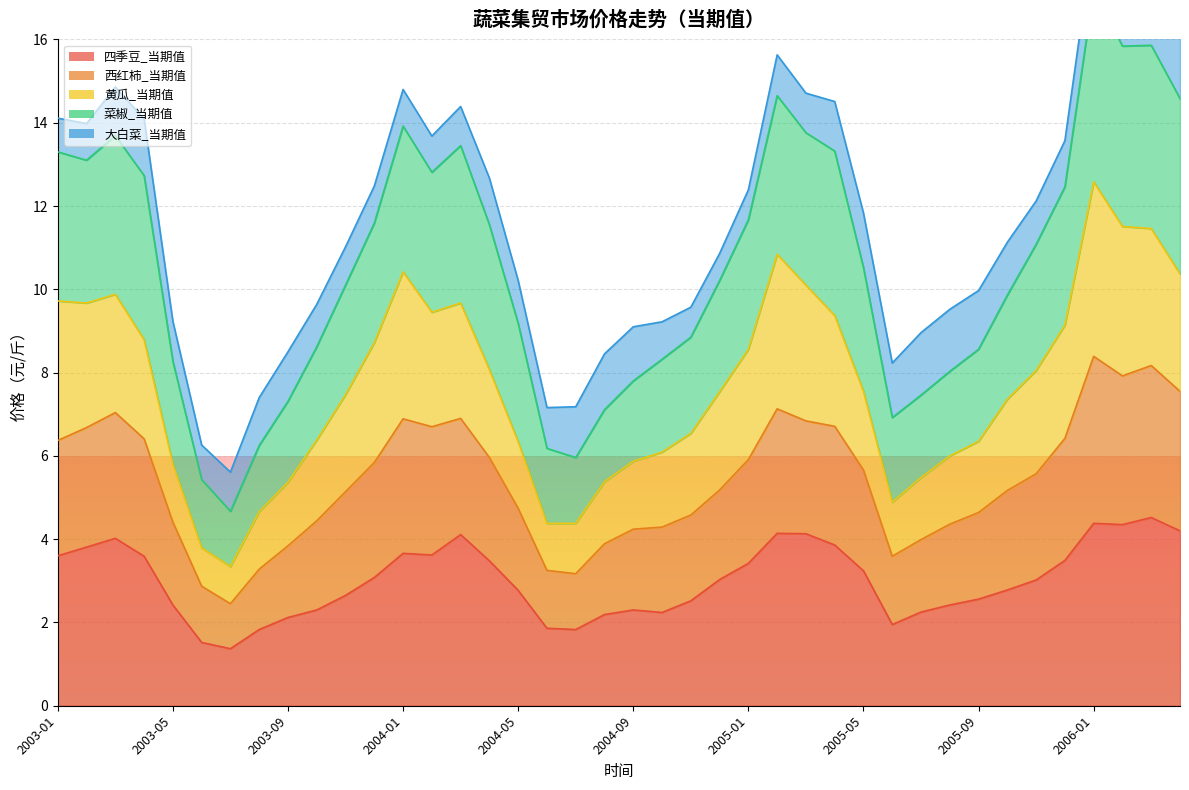

Is it true that 四季豆_当期值 equals 0.9 at 2003-01?

False